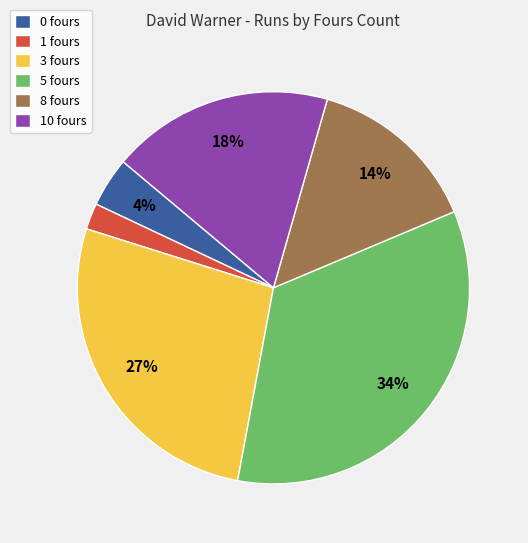

Is 10 fours the majority of the pie?

No